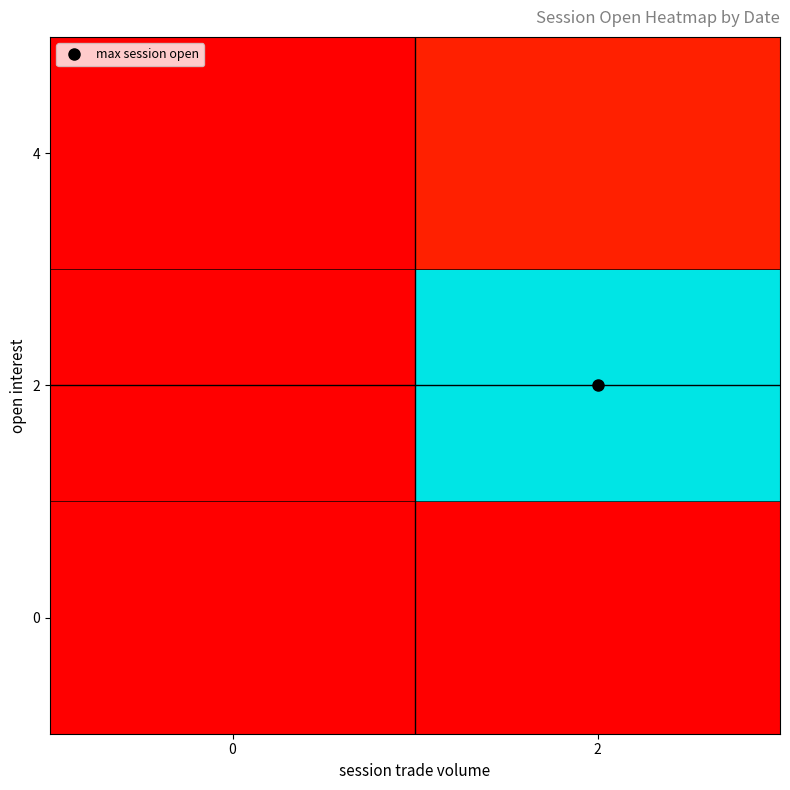

Reading left to right, list all the values displayed in this chart.

row_0: 0	0
row_1: 0	80
row_2: 0	5